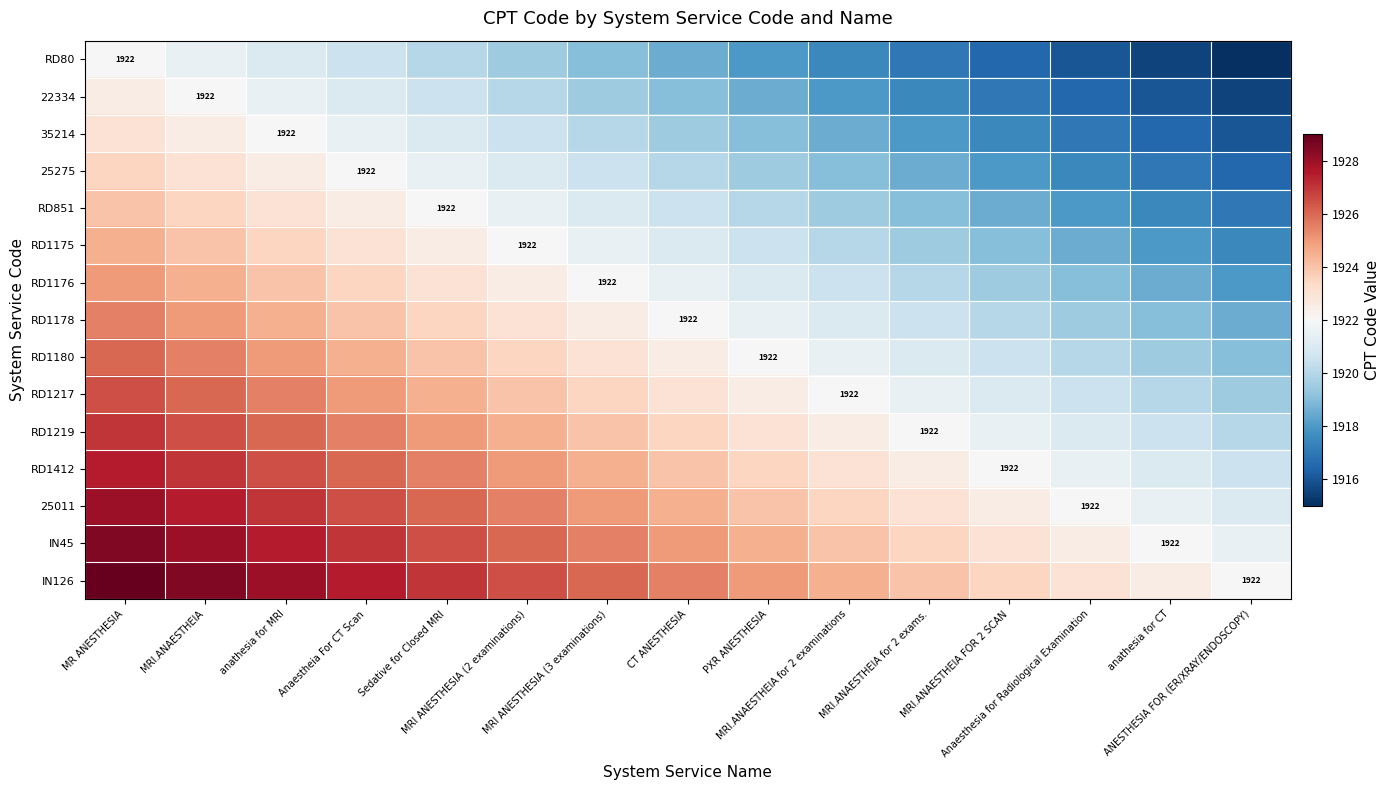

What value does the 25275 series have at CT ANESTHESIA?

1920.0